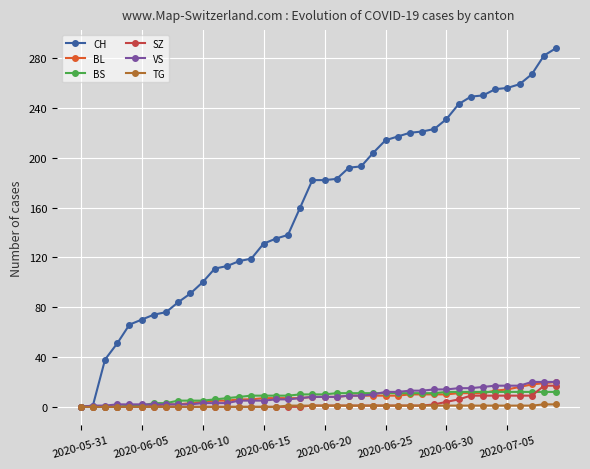

What is the difference between the maximum and minimum values in the BS series?

12